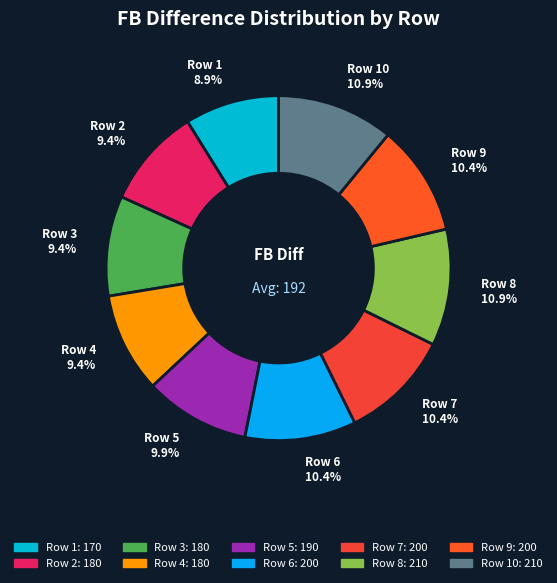

How many segments does this pie chart have?

10